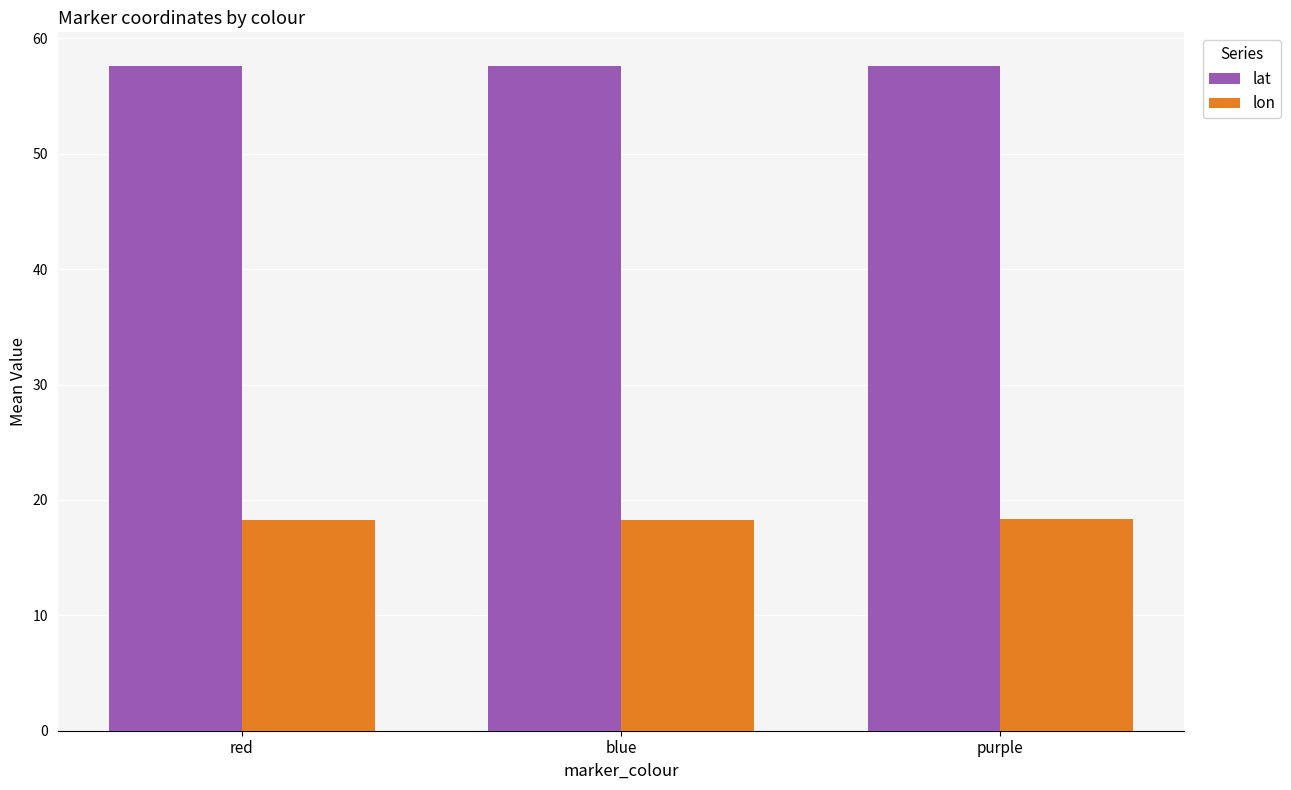

What is the sum of all lat values?

172.9